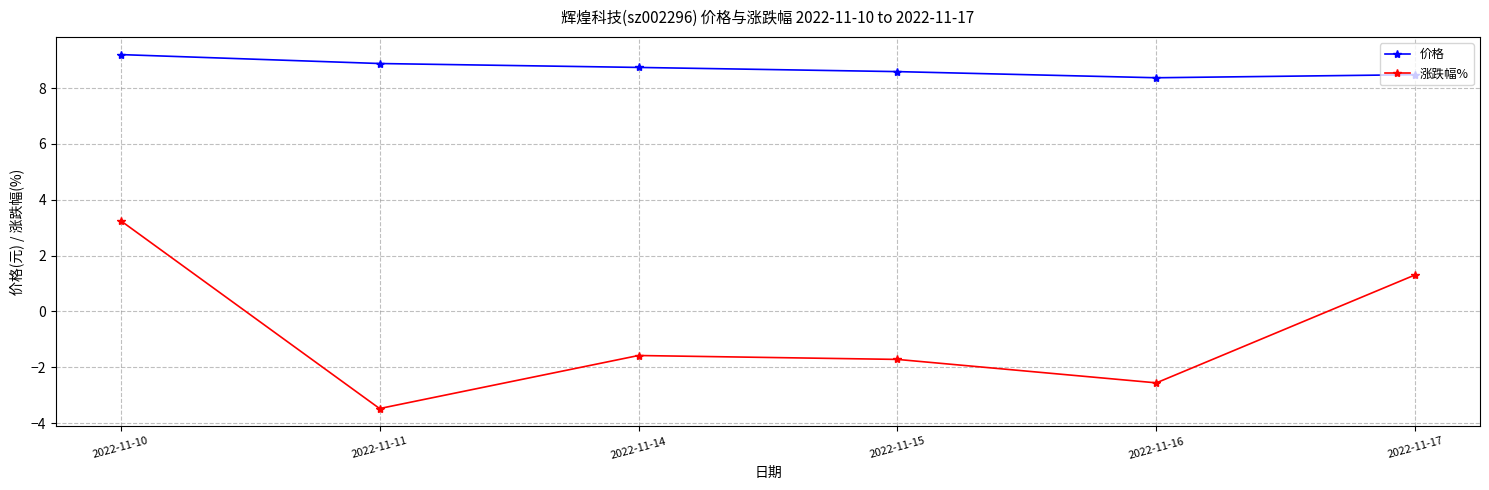

Rank the series by their maximum value, from highest to lowest.

价格, 涨跌幅%